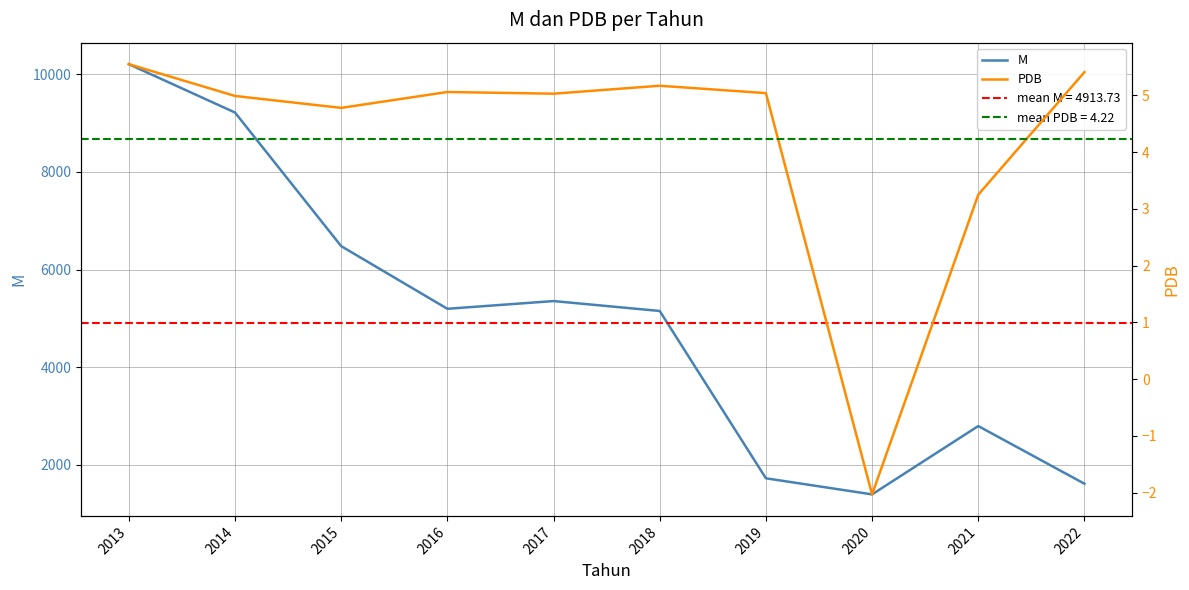

Where is the first local maximum for M?

2017